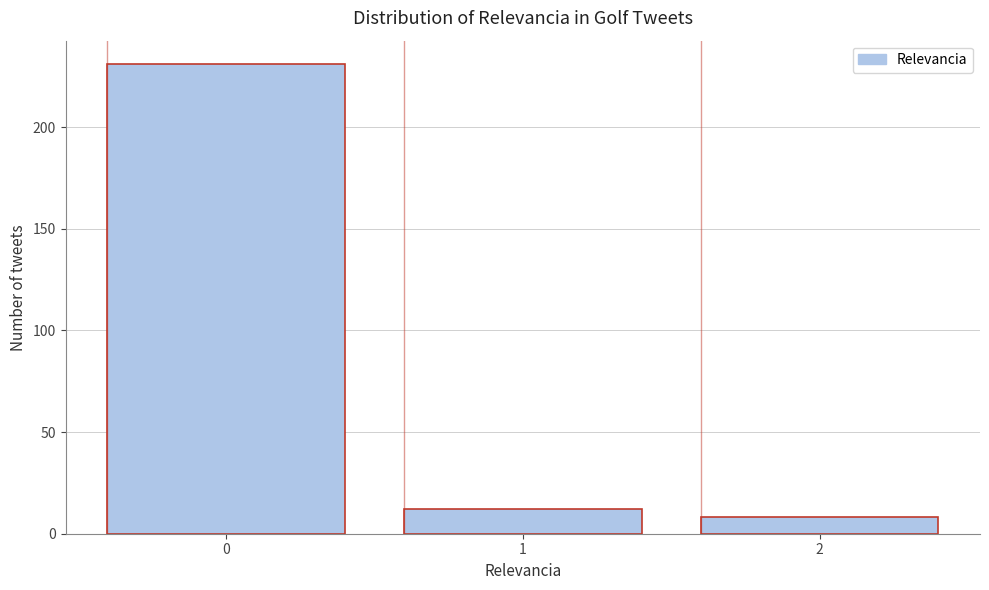

Reading left to right, extract all data points from this chart.

231	12	8